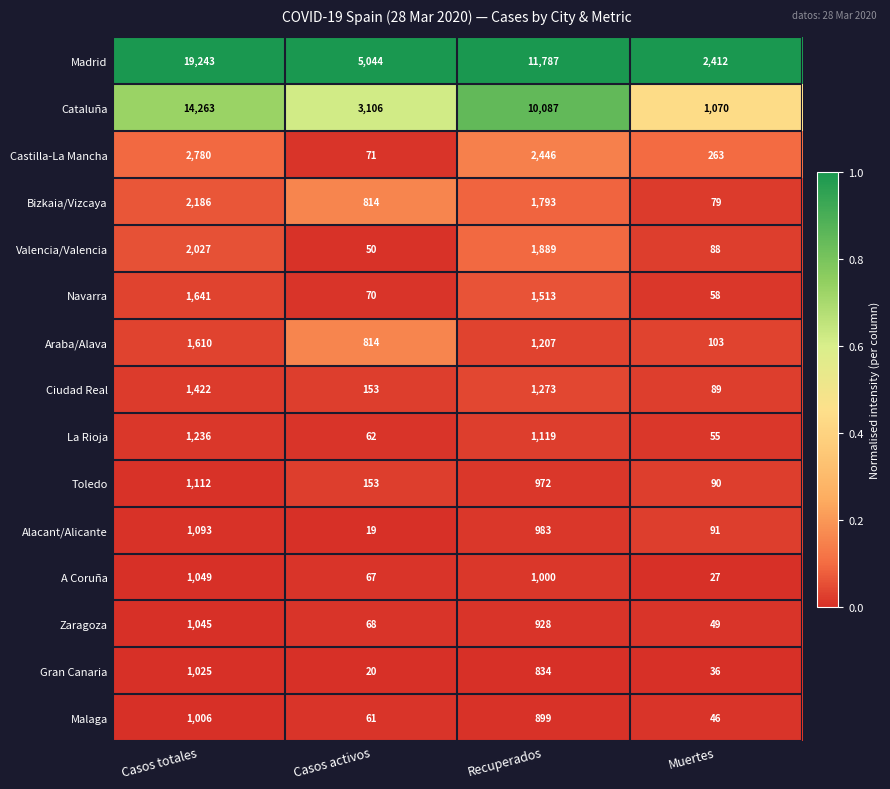

What is the maximum value shown in the chart?

19243